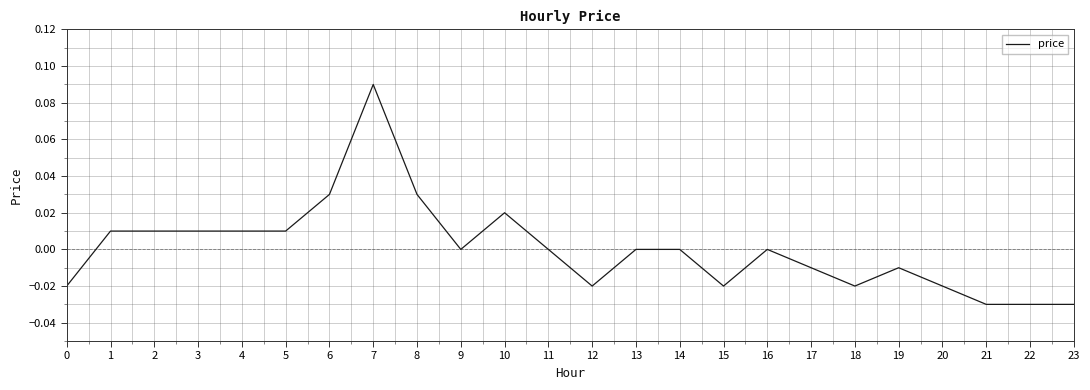

Which label corresponds to the largest value in the chart?

7